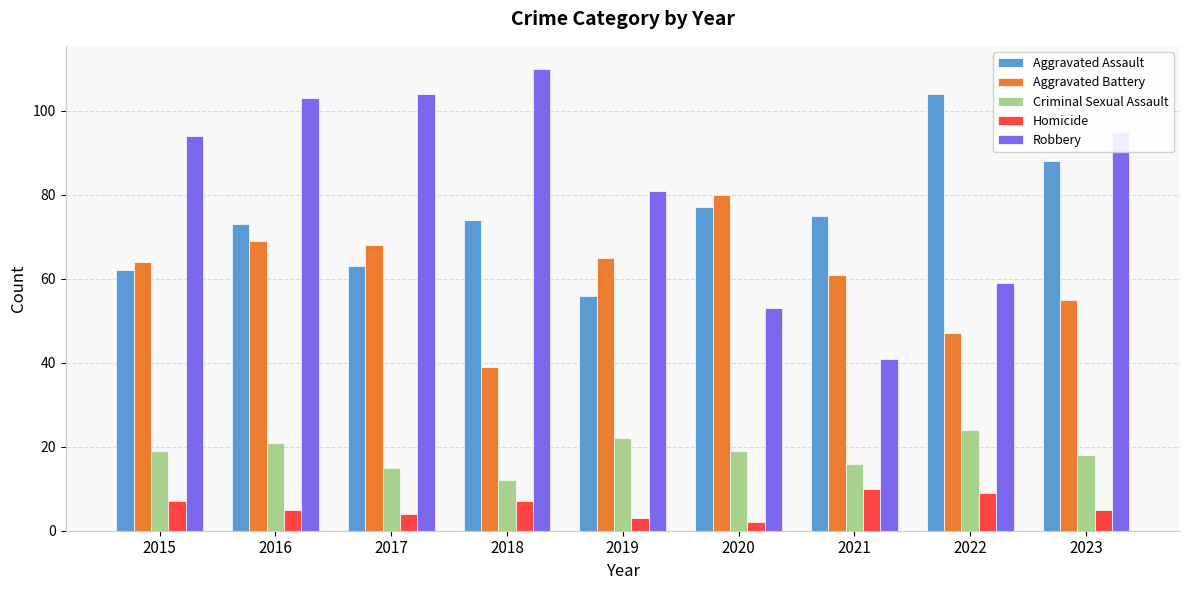

How many data points in Aggravated Assault are less than 74?

4